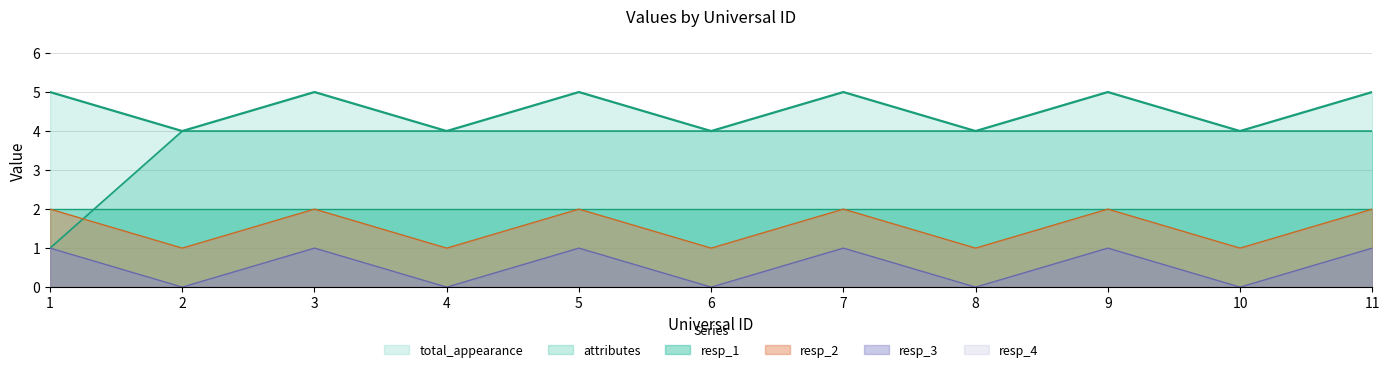

Is it true that resp_3 equals 0 at 8?

True